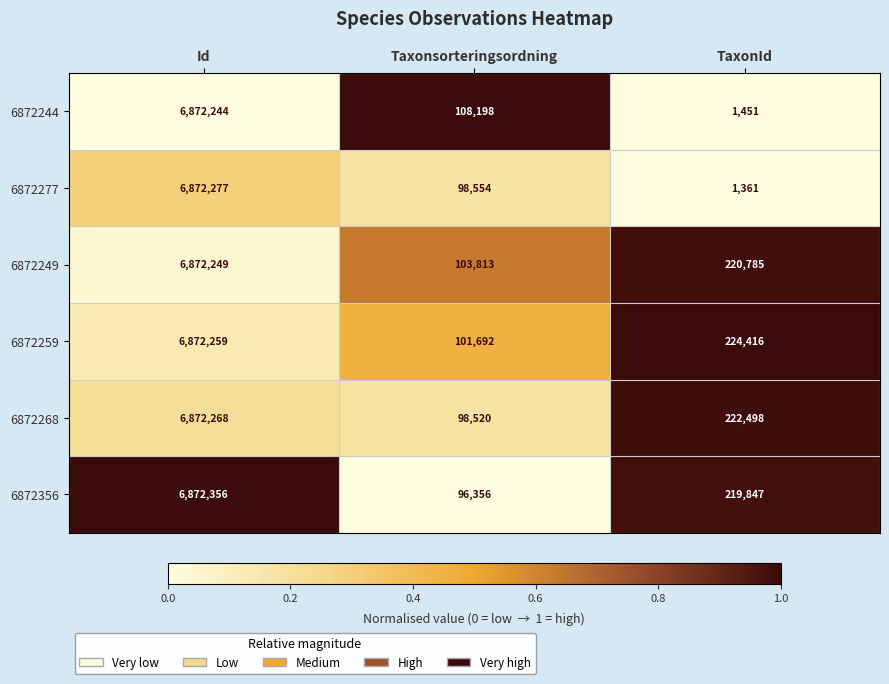

Which category has the highest value in the 6872268 series?

Id